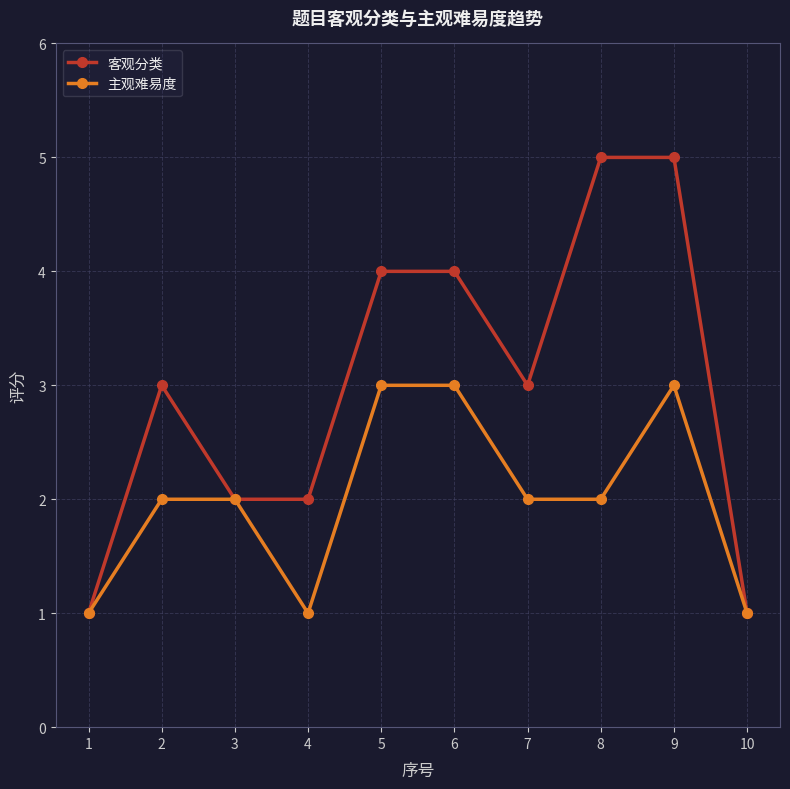

Is the value of 主观难易度 at 2 greater than the value of 客观分类 at 1?

Yes